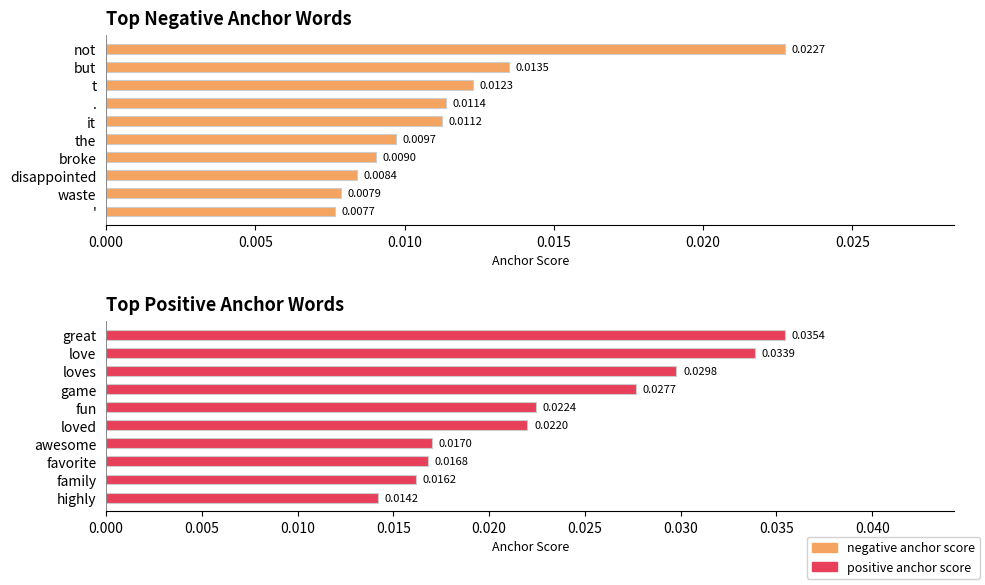

At 0.020, list the series in order from smallest to largest.

negative anchor score, positive anchor score